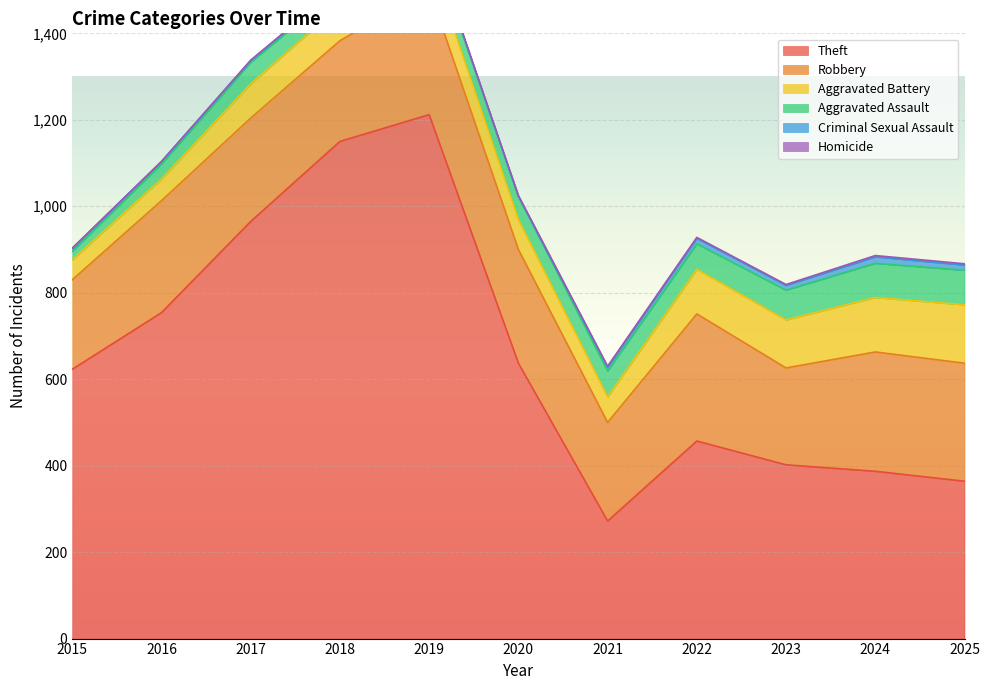

Which category has the highest value in the Theft series?

2019